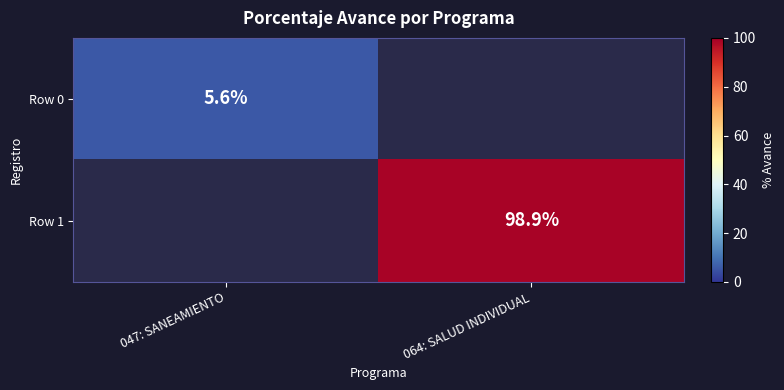

Is it true that Row 1 equals 98.9 at 064: SALUD INDIVIDUAL?

True